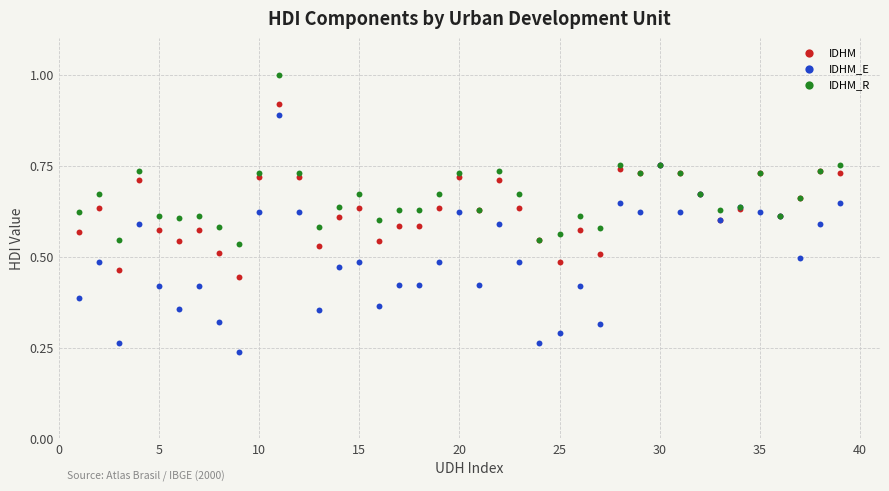

Which series reaches the maximum Y coordinate?

IDHM_R